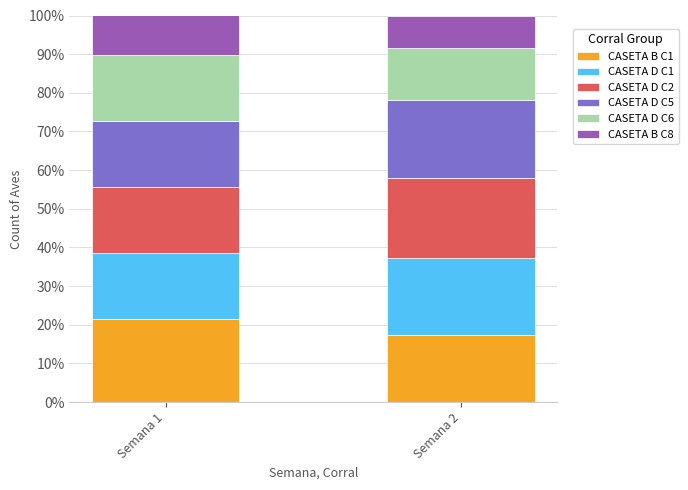

What is the highest value of the CASETA B C1 series?

21.5